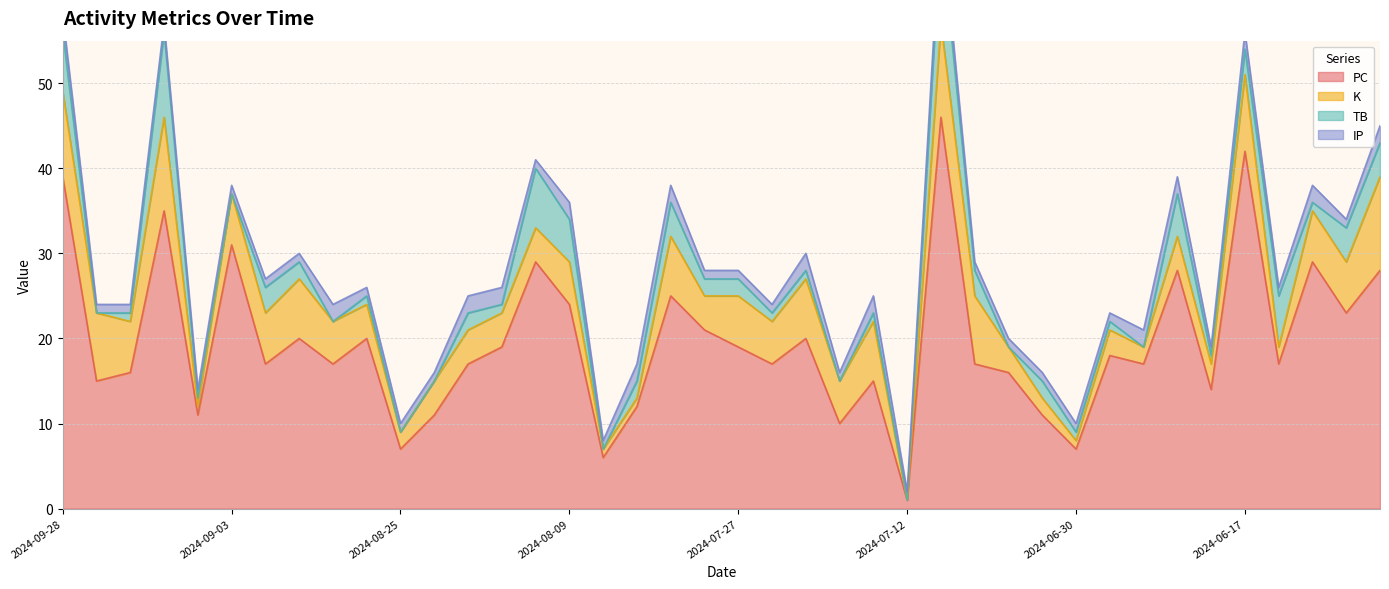

What is the value of the PC point at the 18th from the left?

12